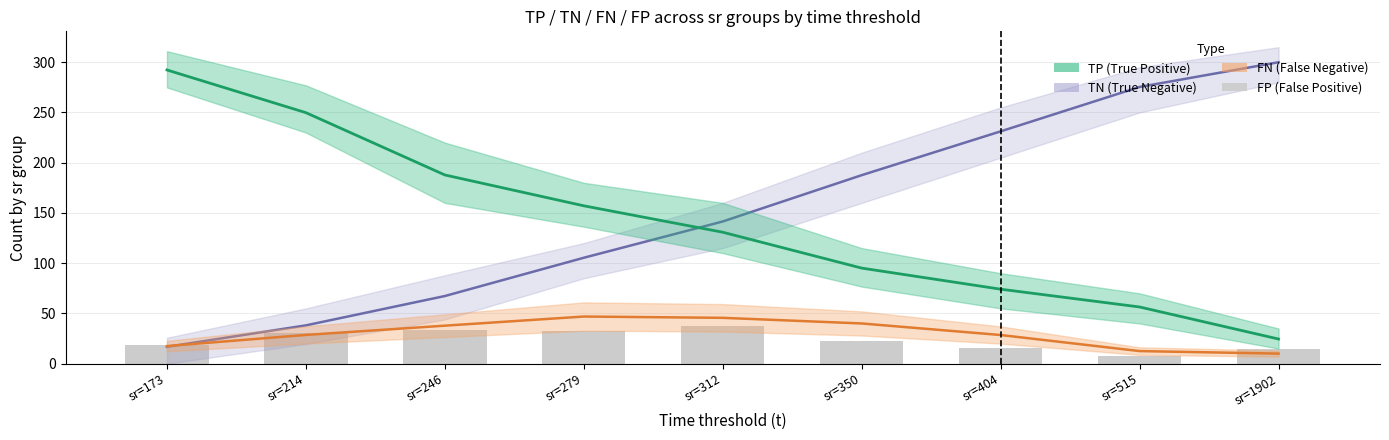

What is the smallest value displayed?

8.0